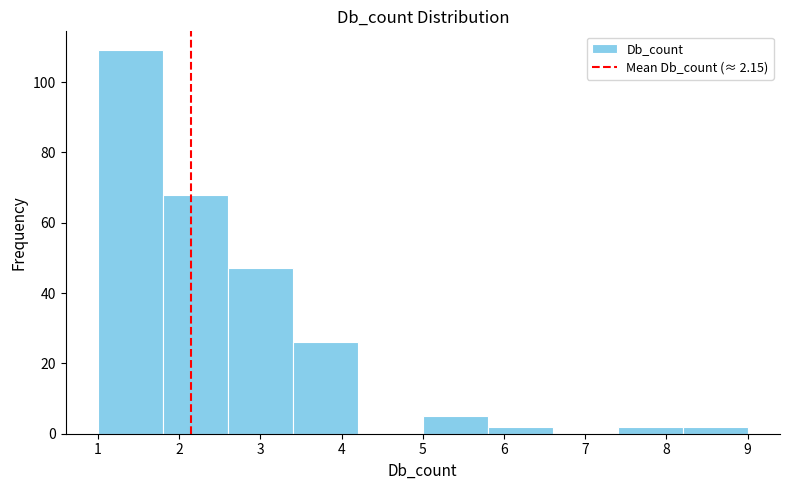

Reading left to right, list every bar in this chart as the range it spans on the x-axis followed by its height. The values are not printed on the chart, so give them approximately, as read against the axis.

1.0 to 1.8: 110
1.8 to 2.6: 68
2.6 to 3.4: 48
3.4 to 4.2: 26
4.2 to 5.0: 0
5.0 to 5.8: 6
5.8 to 6.6: 2
6.6 to 7.4: 0
7.4 to 8.2: 2
8.2 to 9.0: 2